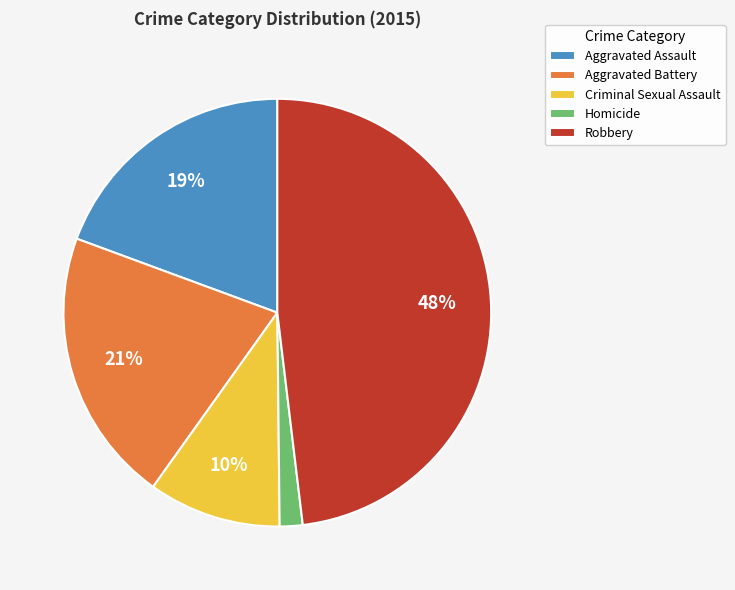

Which slice is the largest?

Robbery